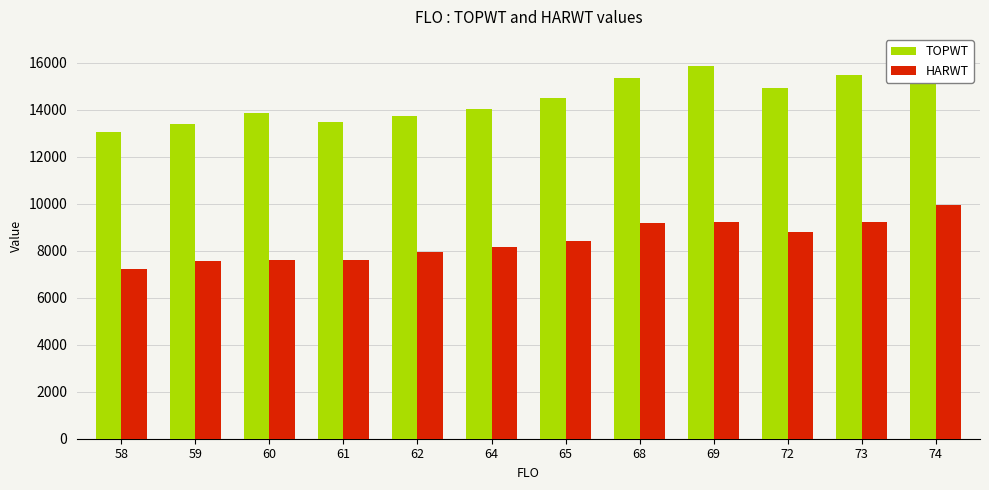

What is the difference between the maximum and minimum values in the TOPWT series?

3352